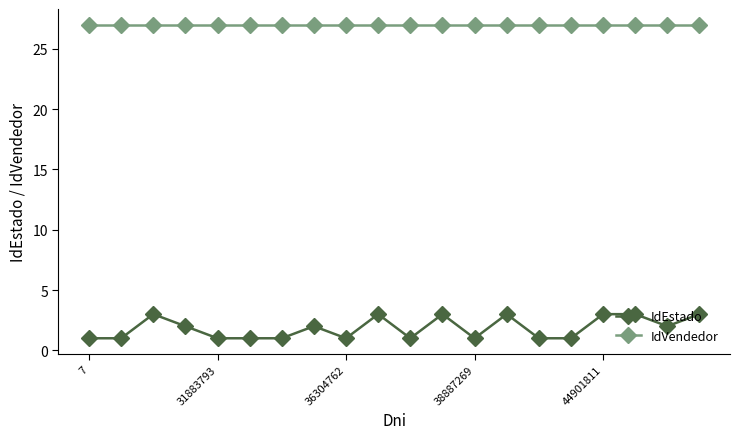

Rank the series by their maximum value, from highest to lowest.

IdVendedor, IdEstado